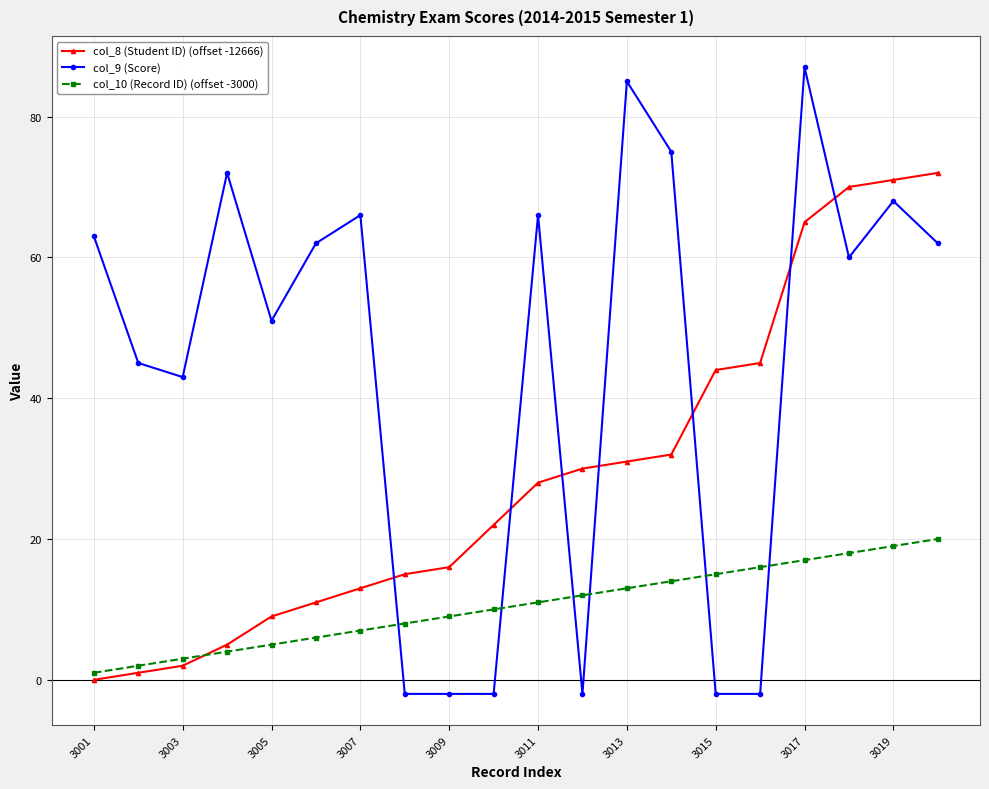

Which series has the largest range (max minus min)?

col_9 (Score)